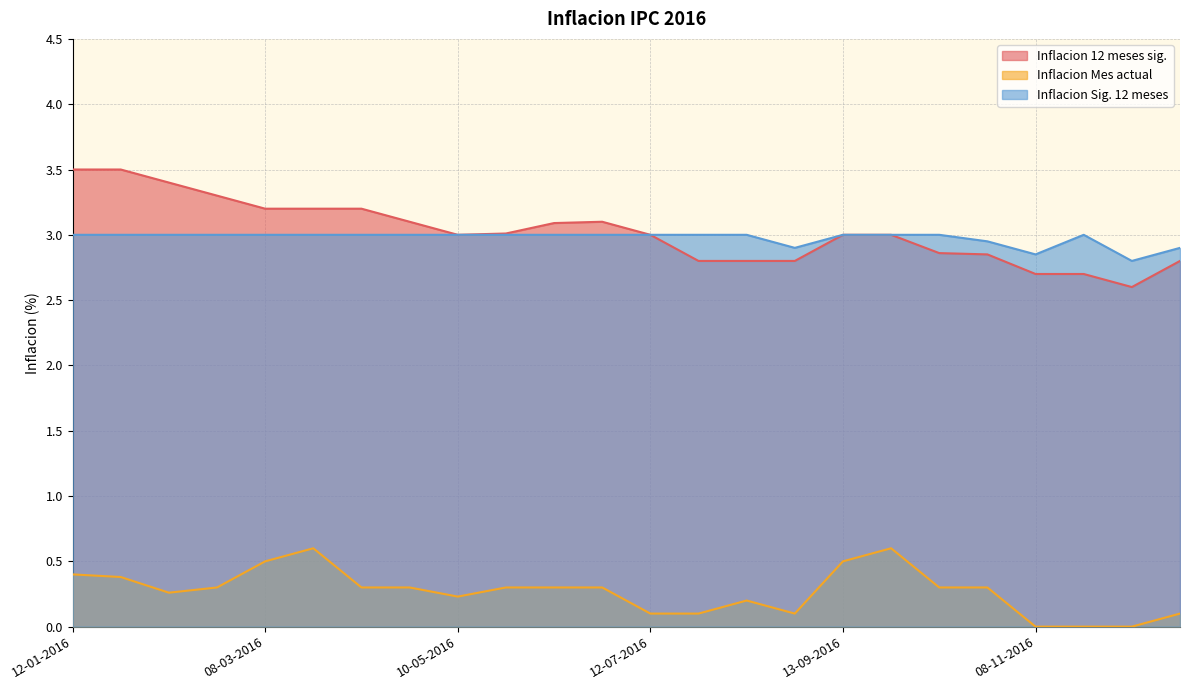

In Inflacion Mes actual, how many points are higher than both neighbors (excluding endpoints)?

3